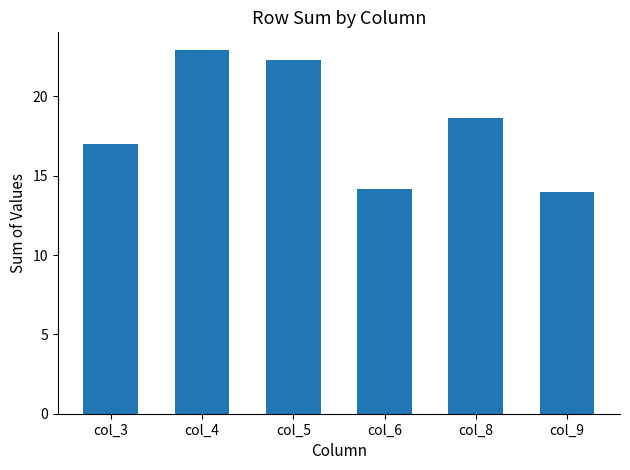

Is it true that the value at col_6 is 14.2?

True